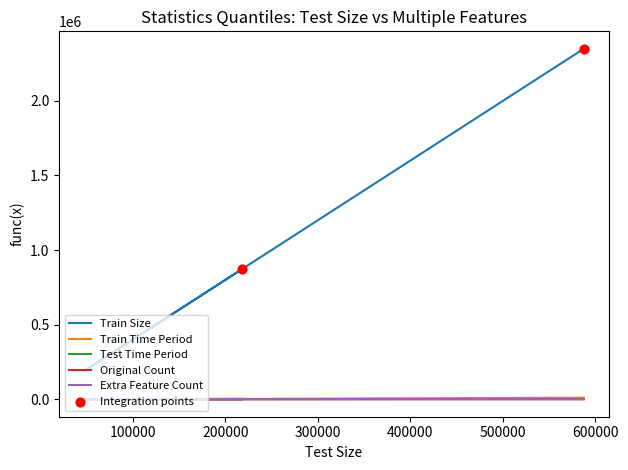

What is the total value across all series at Average?

874071.3